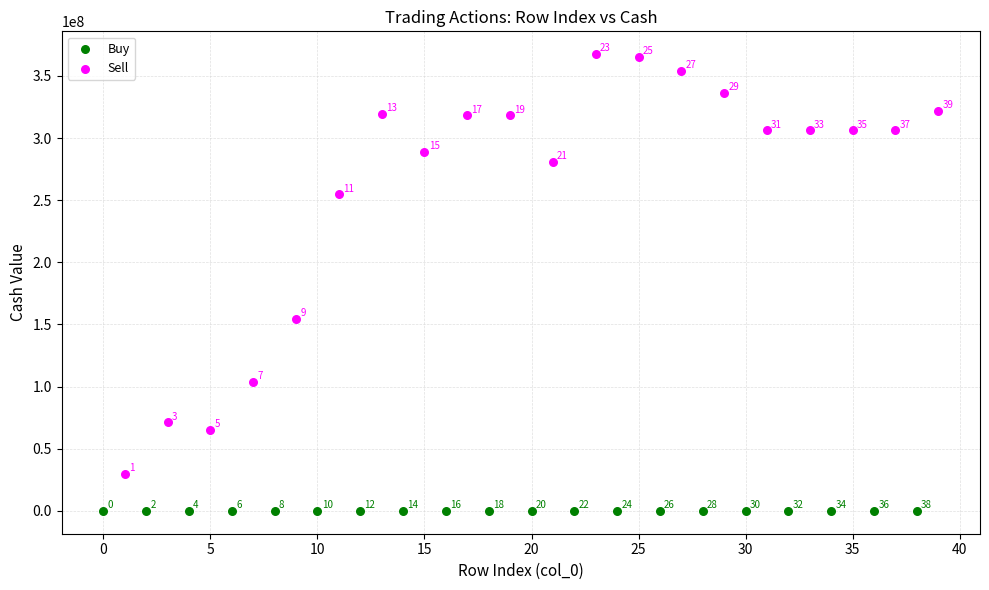

Which series contains the highest Y value?

Sell